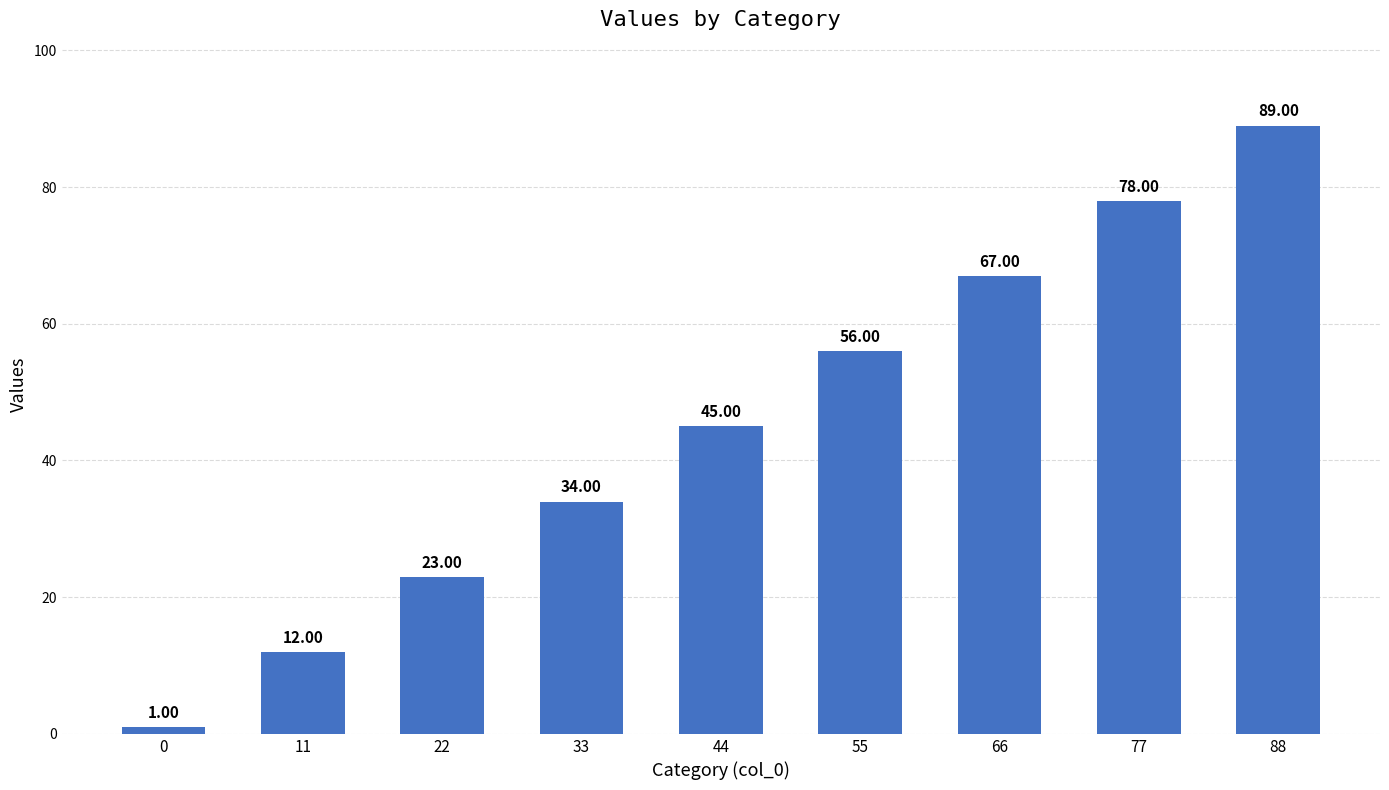

List the labels in order of value, largest first.

88, 77, 66, 55, 44, 33, 22, 11, 0